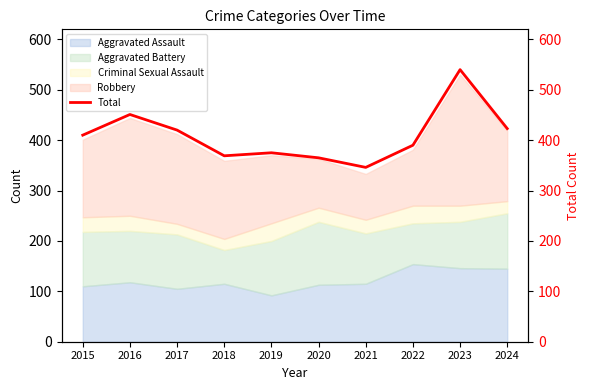

Where is the data nearest to the value 443?

2016